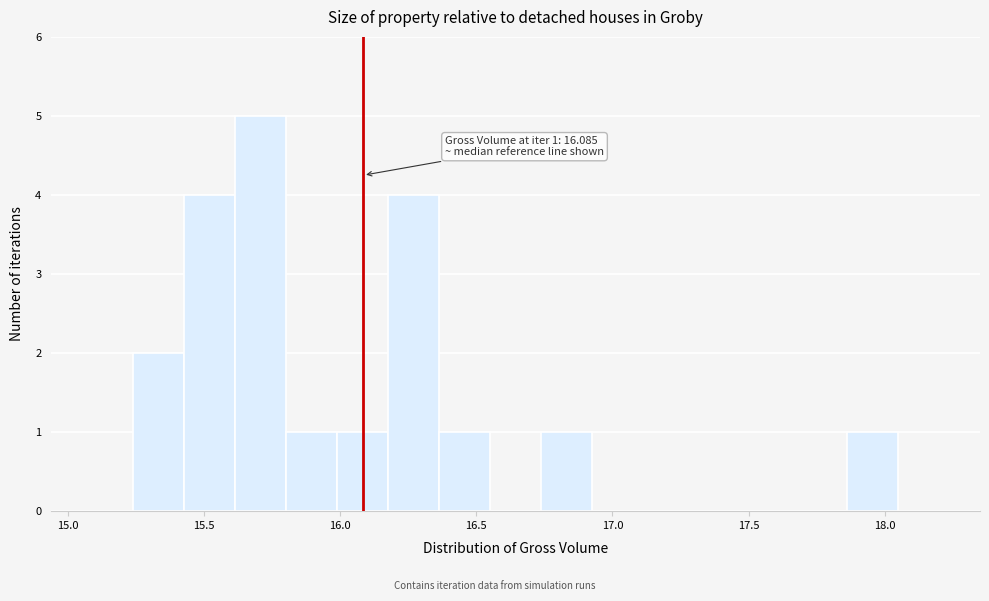

Read against the x-axis, roughly where is the centre of the tallest bar?

15.70